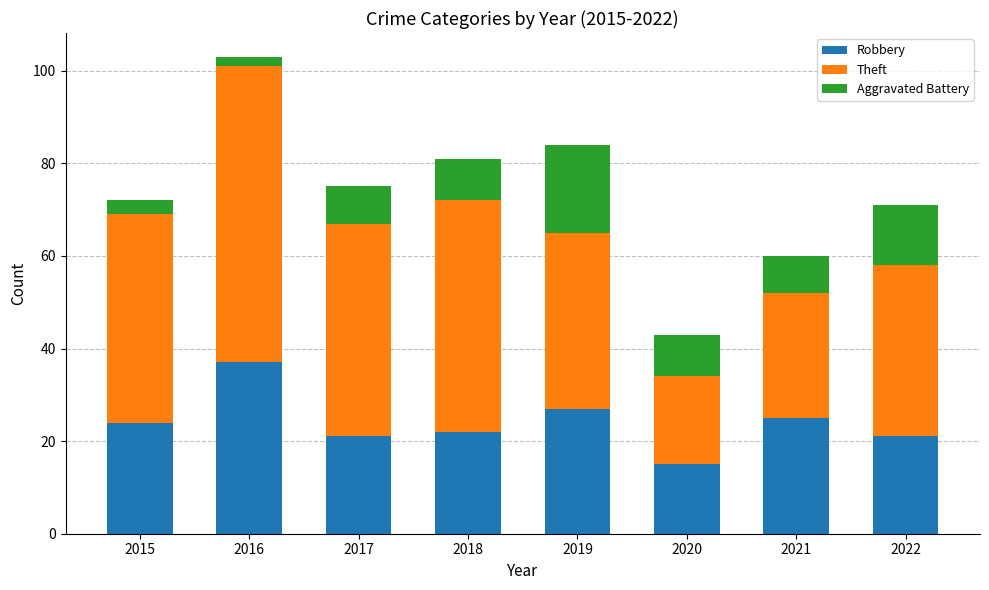

At which category is the sum across all series the highest?

2016